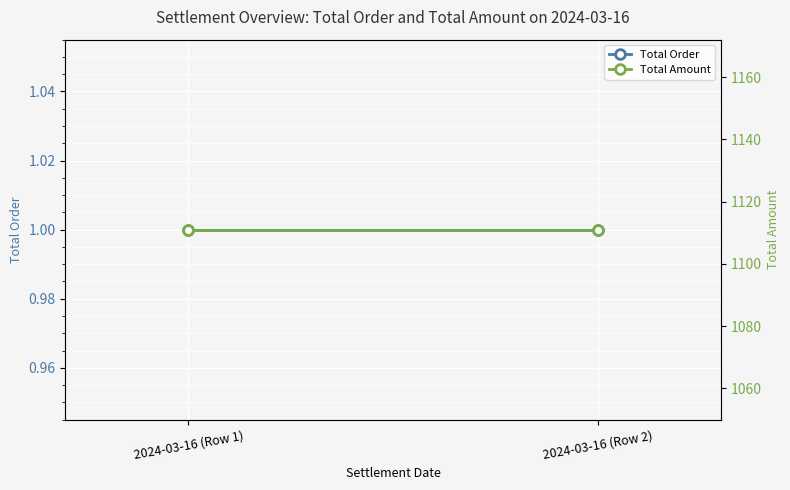

Is the value of Total Order at 2024-03-16 (Row 1) greater than the value of Total Amount at 2024-03-16 (Row 1)?

No